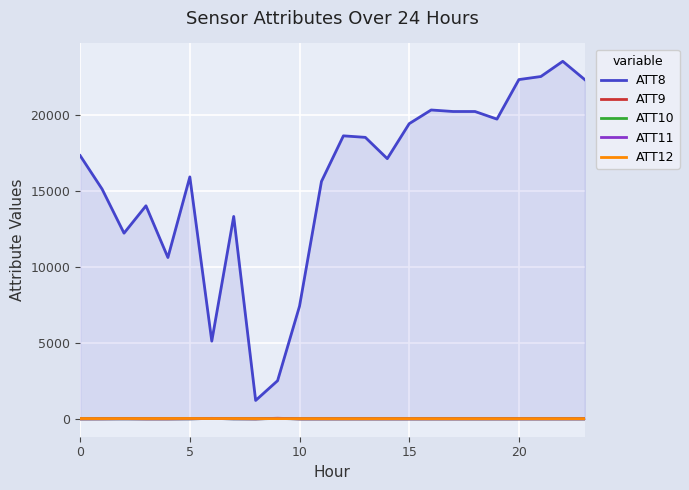

Does the chart display data point markers on the line(s)?

No